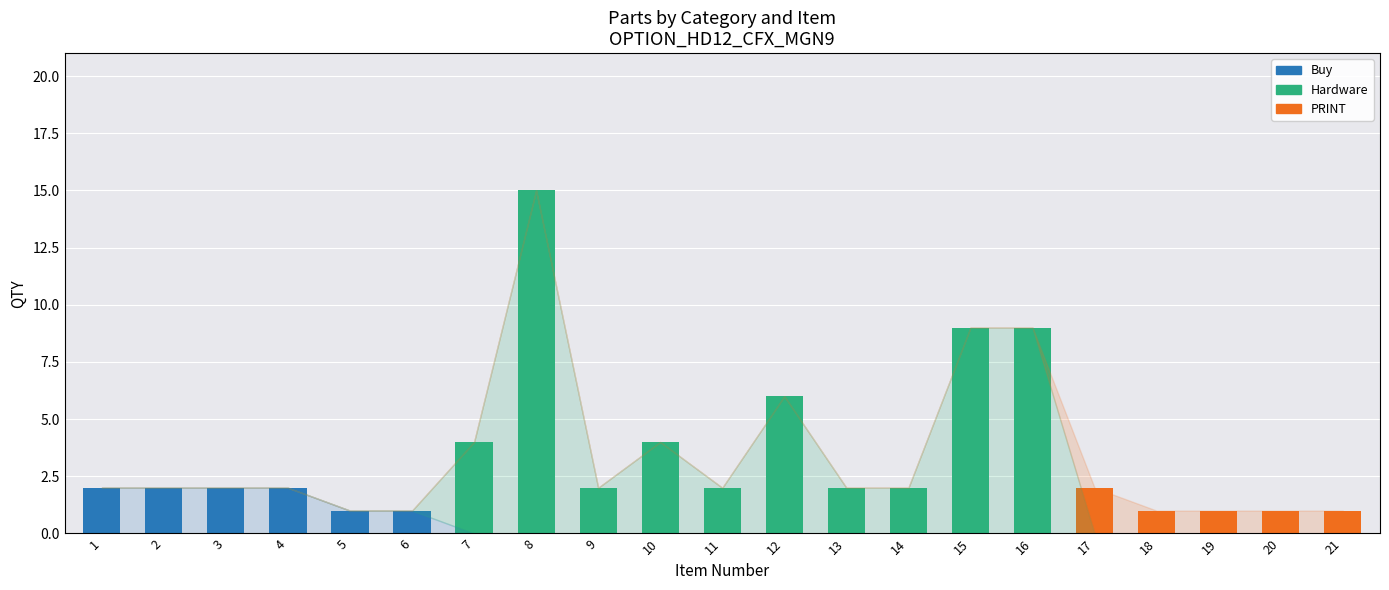

List the series in order of their peak value, lowest first.

Buy, PRINT, Hardware